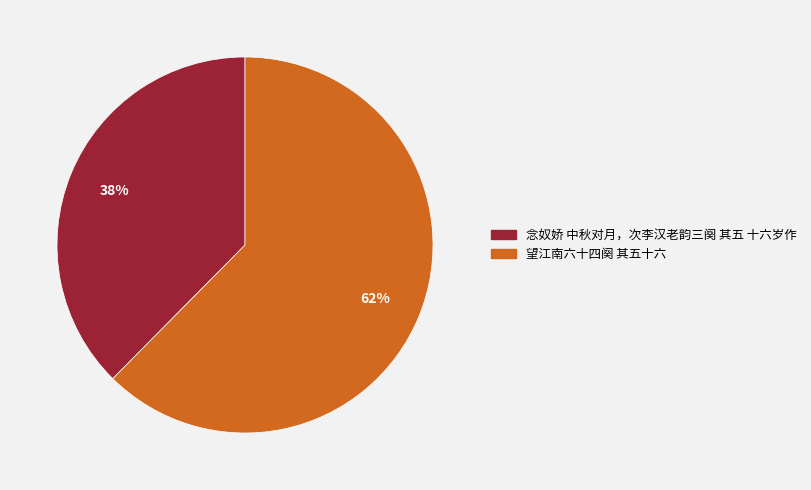

Do 念奴娇 中秋对月，次李汉老韵三阕 其五 十六岁作 and 望江南六十四阕 其五十六 together represent more than half of the pie?

Yes